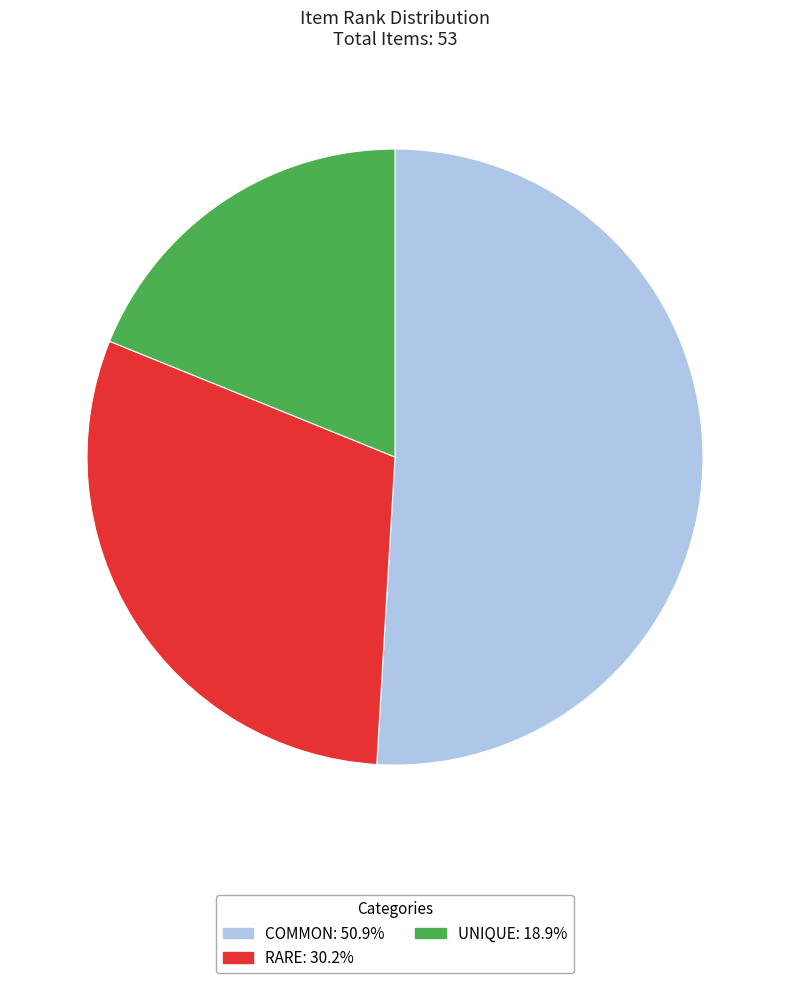

What is the ratio of the value at RARE: 30.2% to the value at COMMON: 50.9%?

0.6